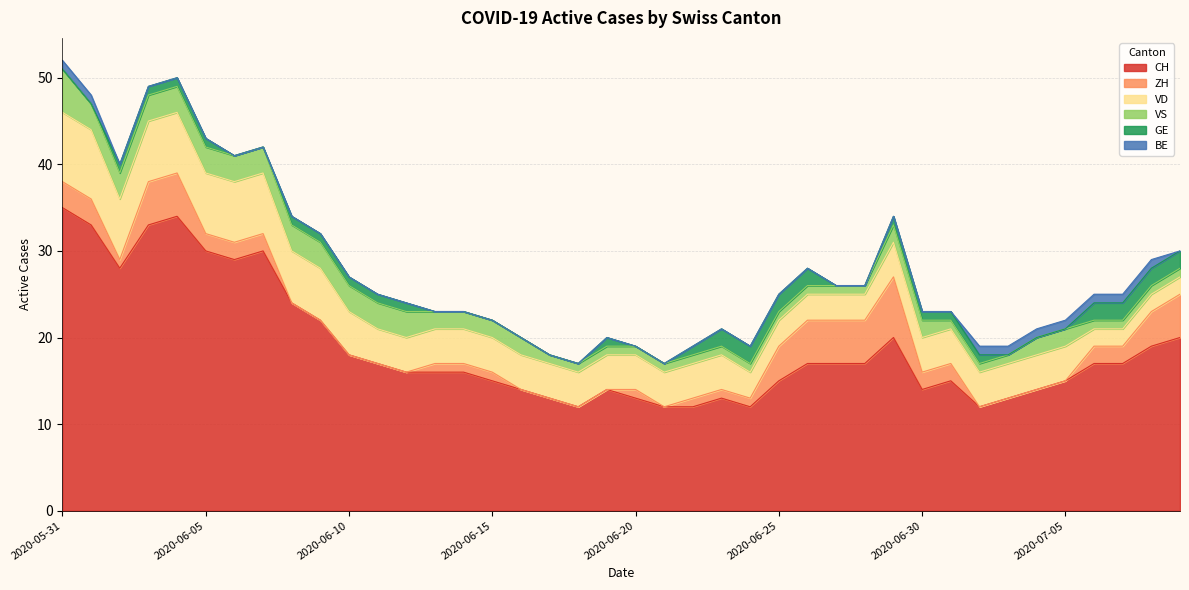

Where is VS nearest to the value 3?

2020-06-01